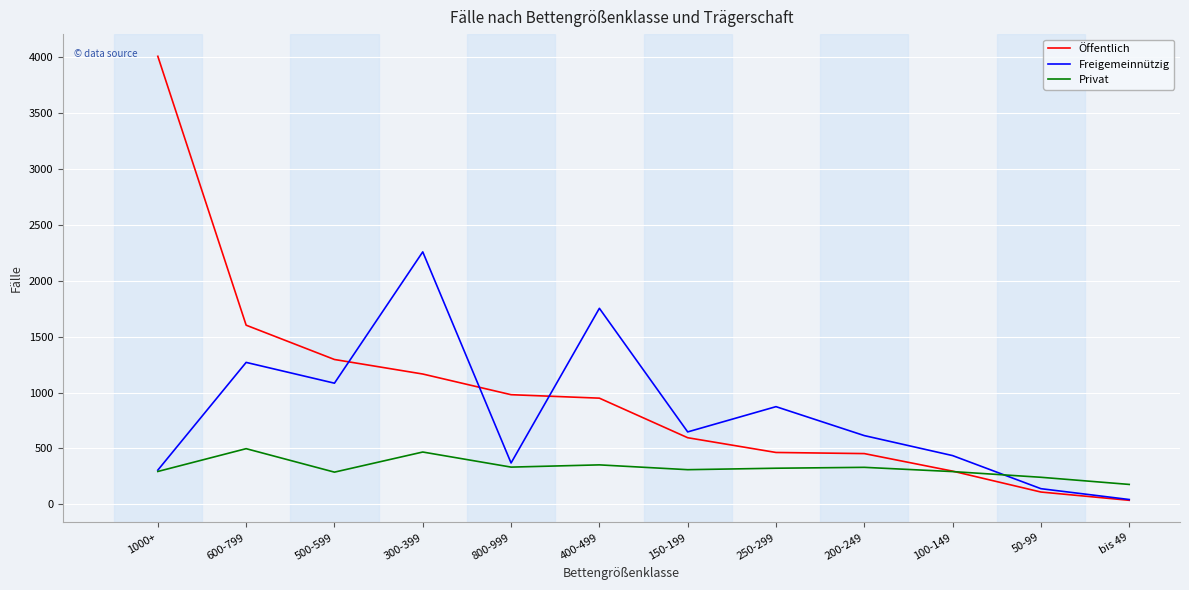

How many lines are shown in the chart?

3